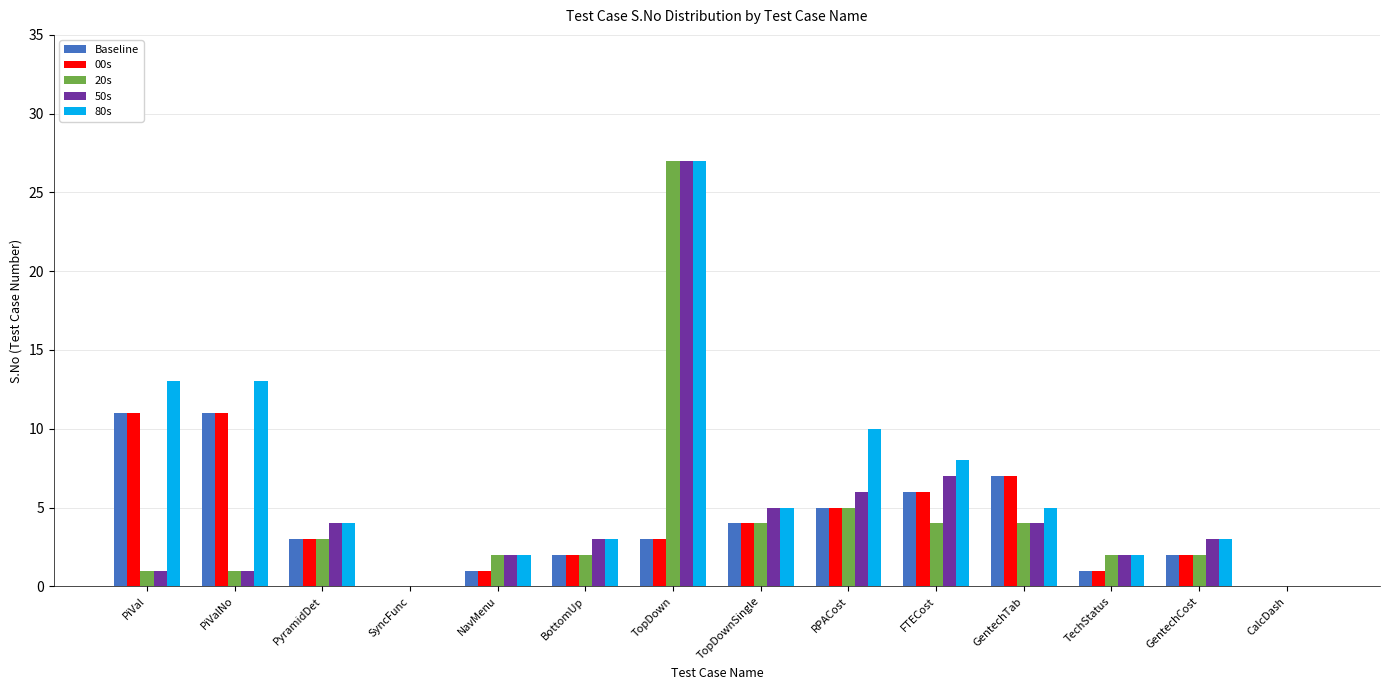

Count the number of categories in the chart.

14